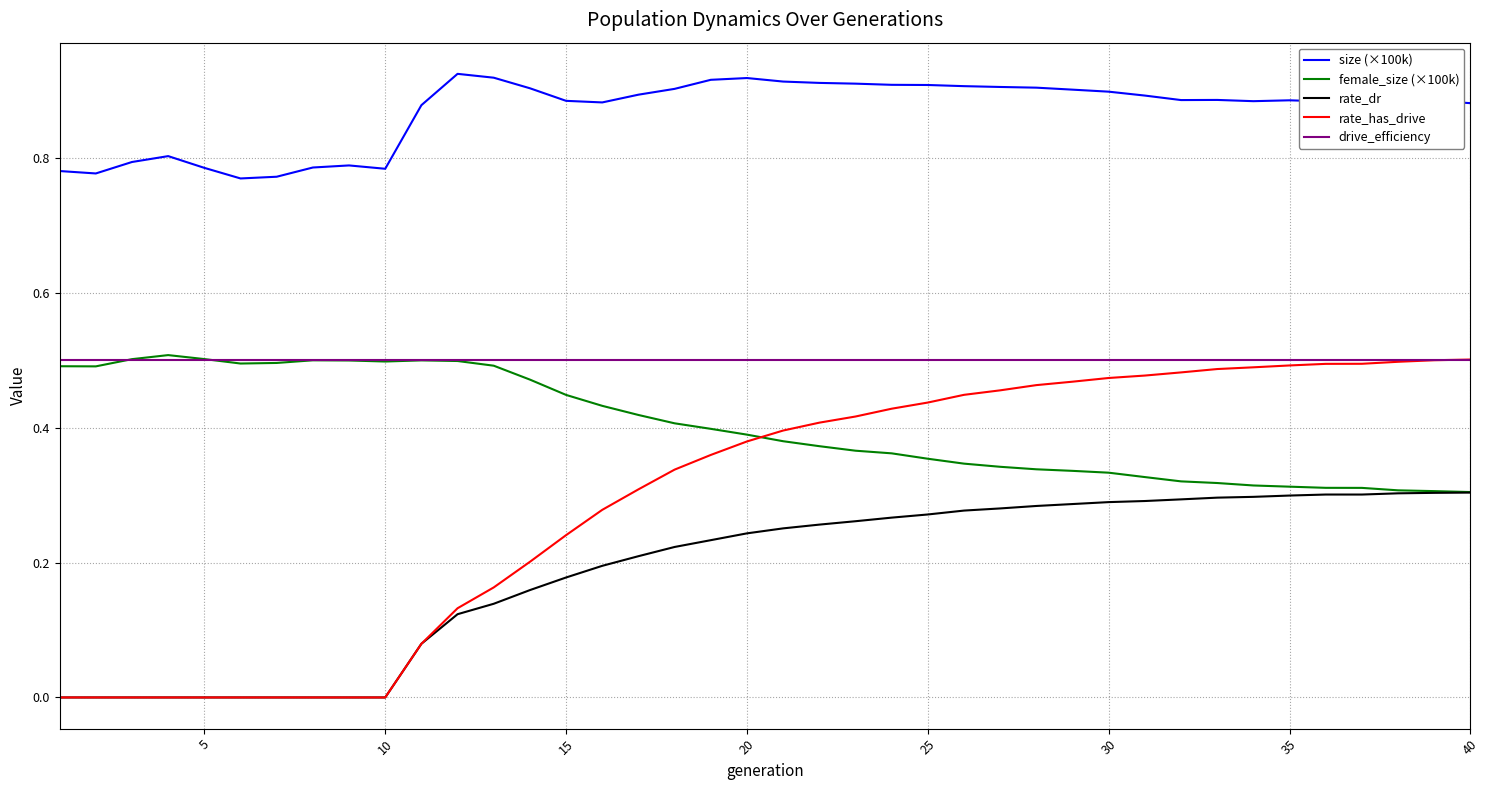

At how many categories does at least one series exceed 0?

40